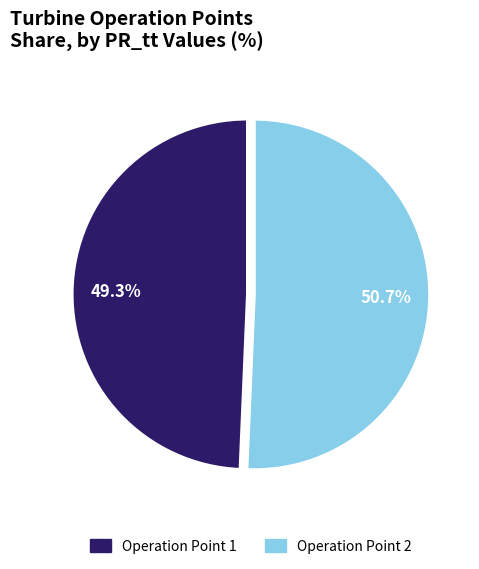

How many slices are in this pie chart?

2